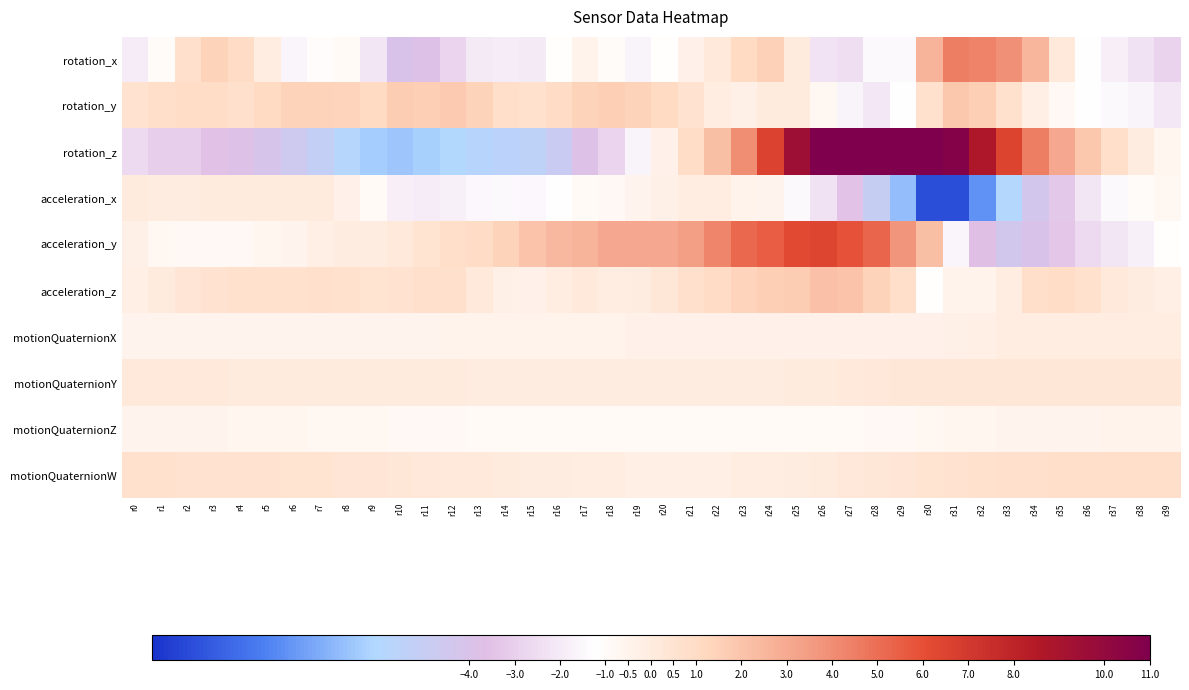

Between r30 and r4, which is larger?

r30